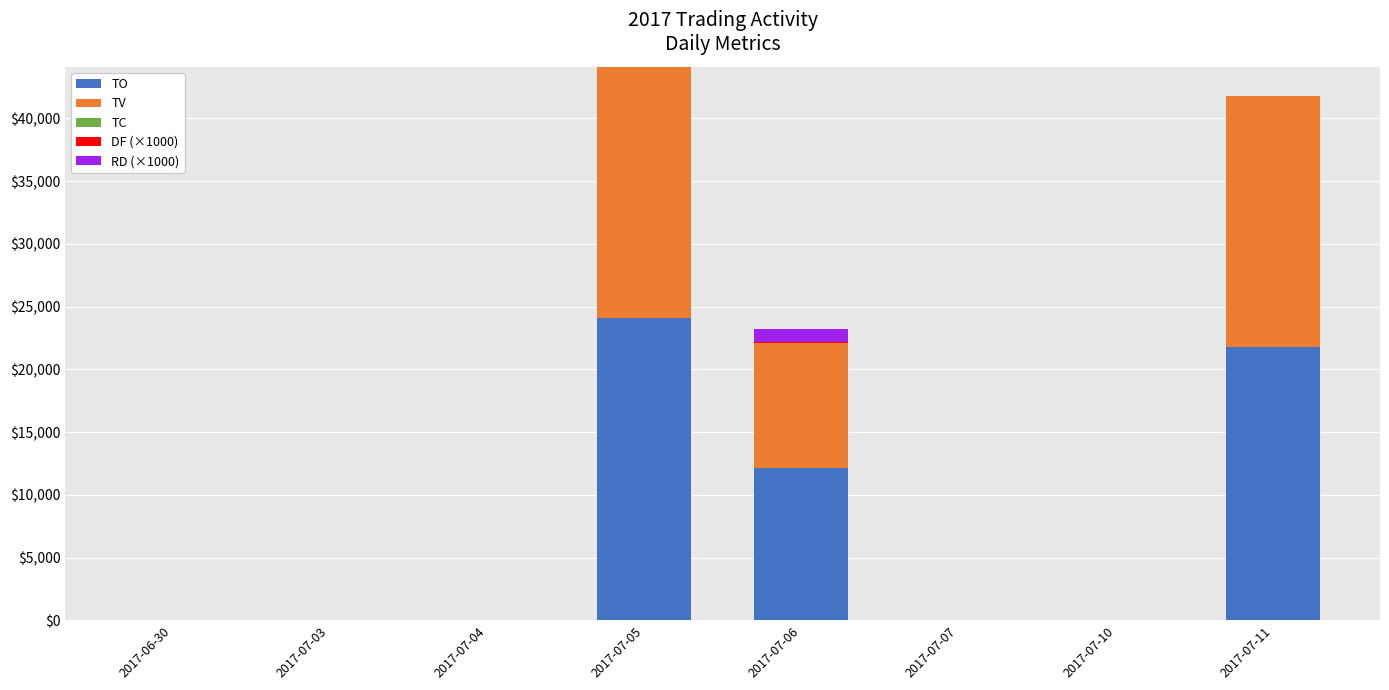

Count the number of categories in the chart.

8